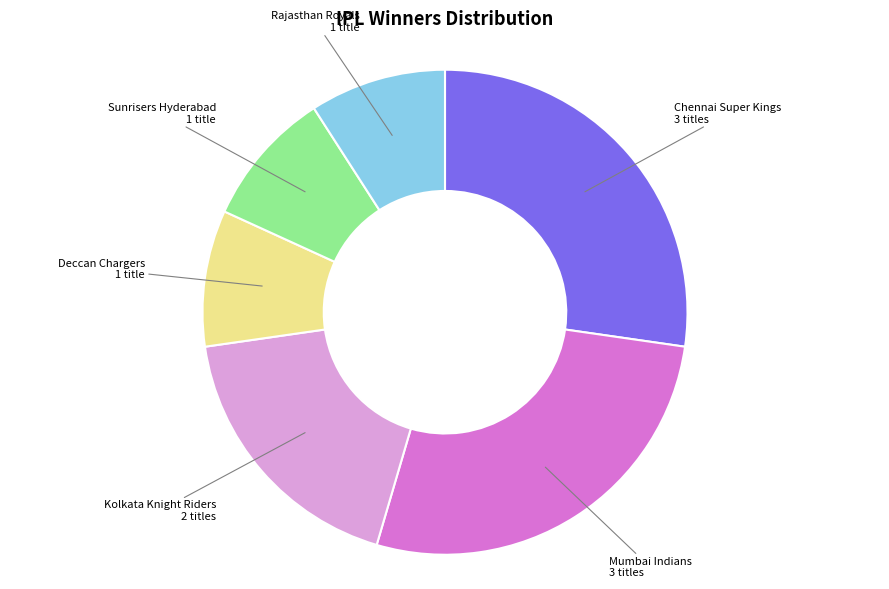

Is the sum of Mumbai Indians and Rajasthan Royals greater than half?

No